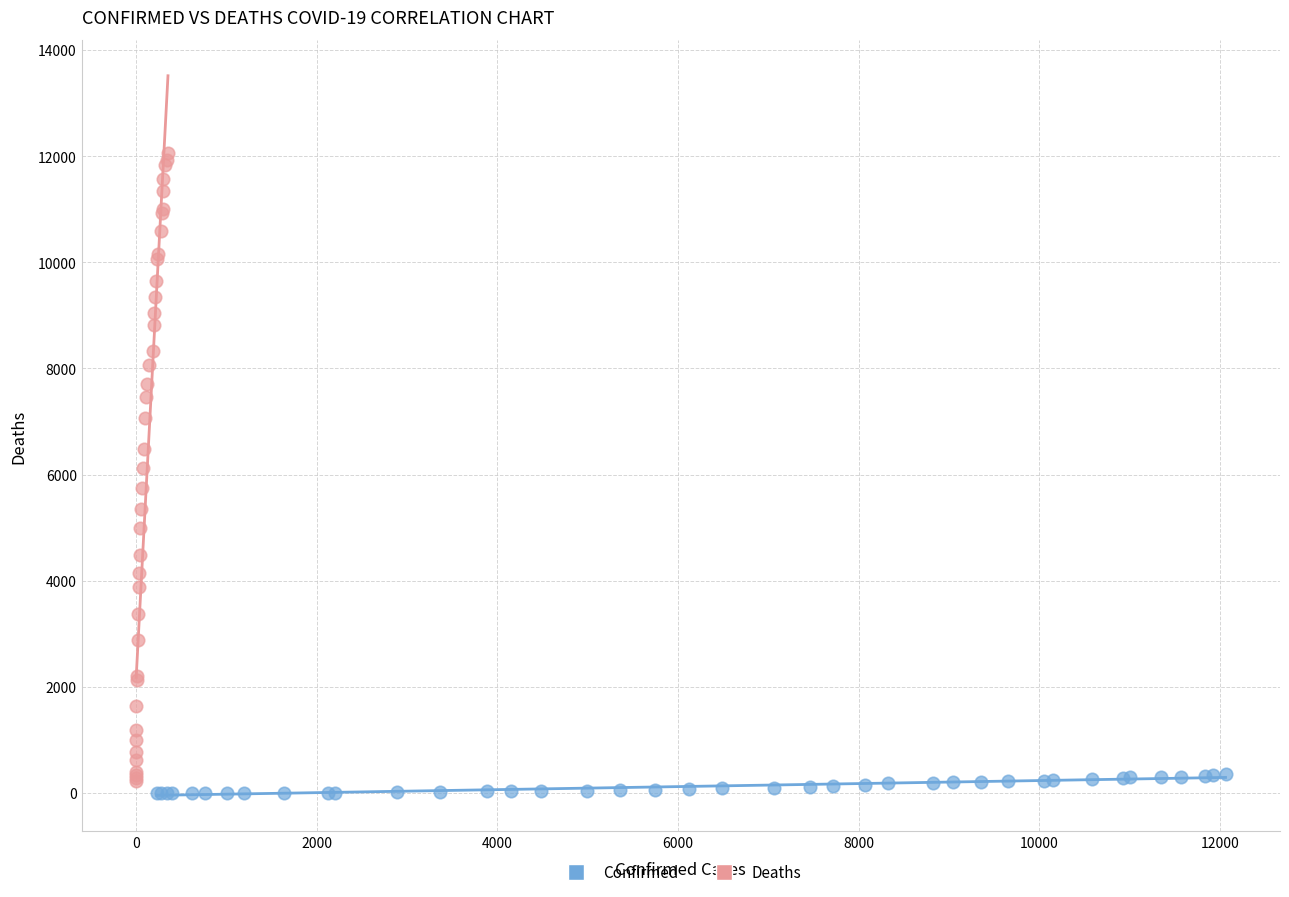

Which series has the widest spread of Y values?

Deaths